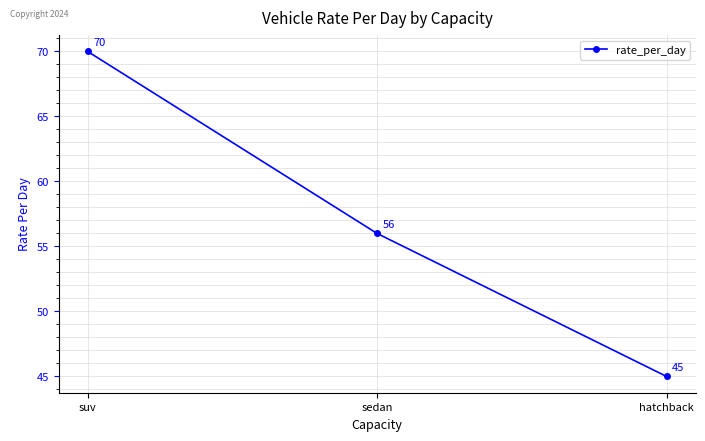

What is the label of the 2nd point from the right?

sedan